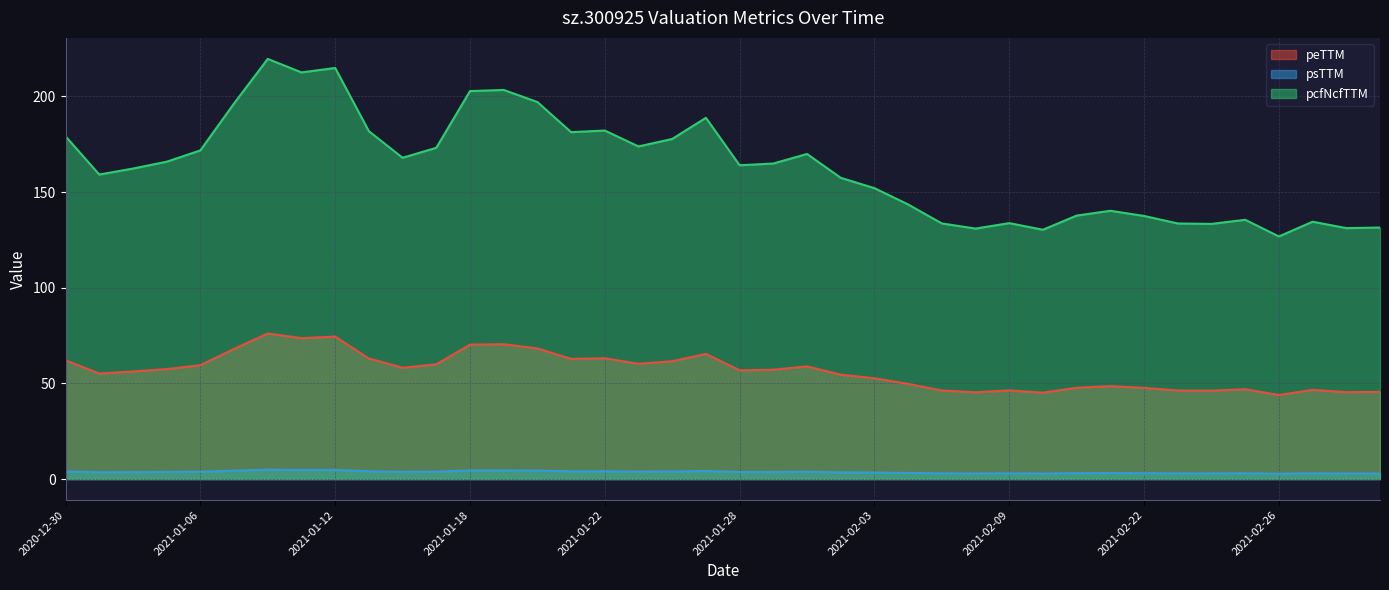

Rank the series at 2021-02-10 from lowest to highest value.

psTTM, peTTM, pcfNcfTTM